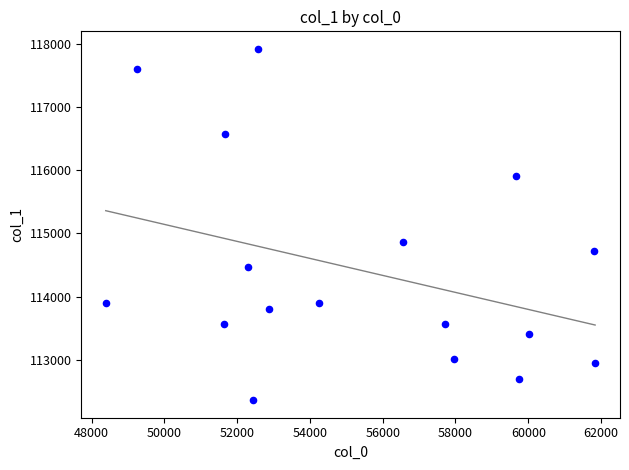

What Y value in the scatter plot is closest to 115141?

114867.5